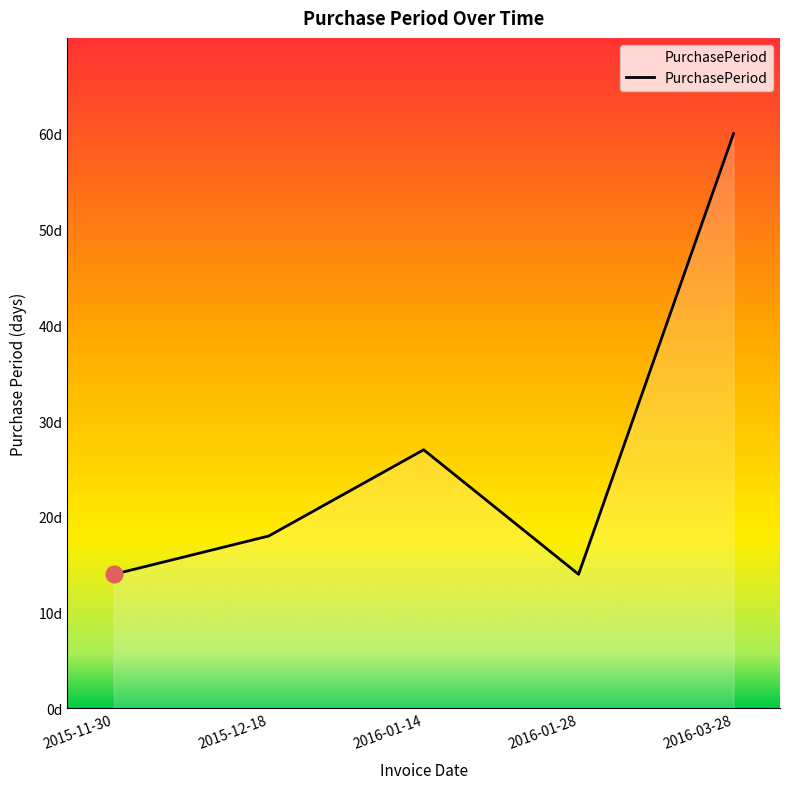

Is this an area chart (filled region under the line)?

Yes